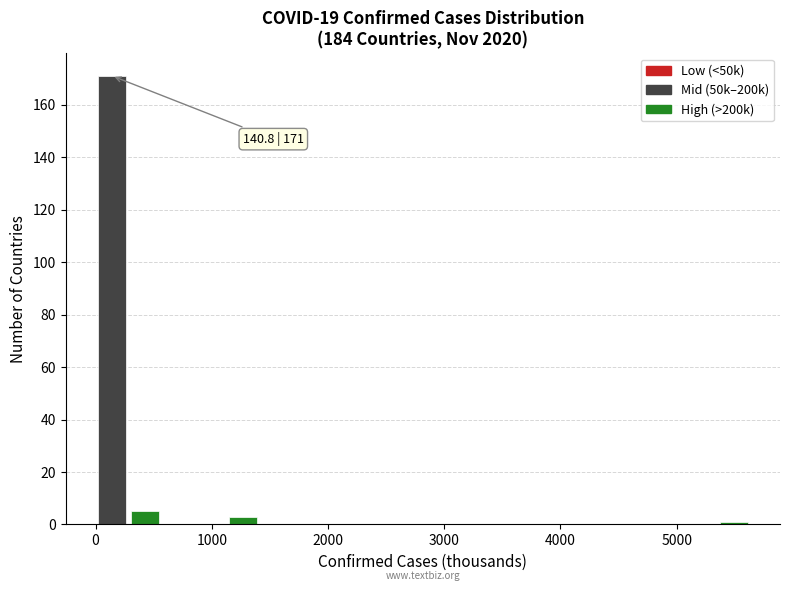

Around what value on the x-axis is the tallest bar? Give the approximate position of its centre, as read against the axis.

100